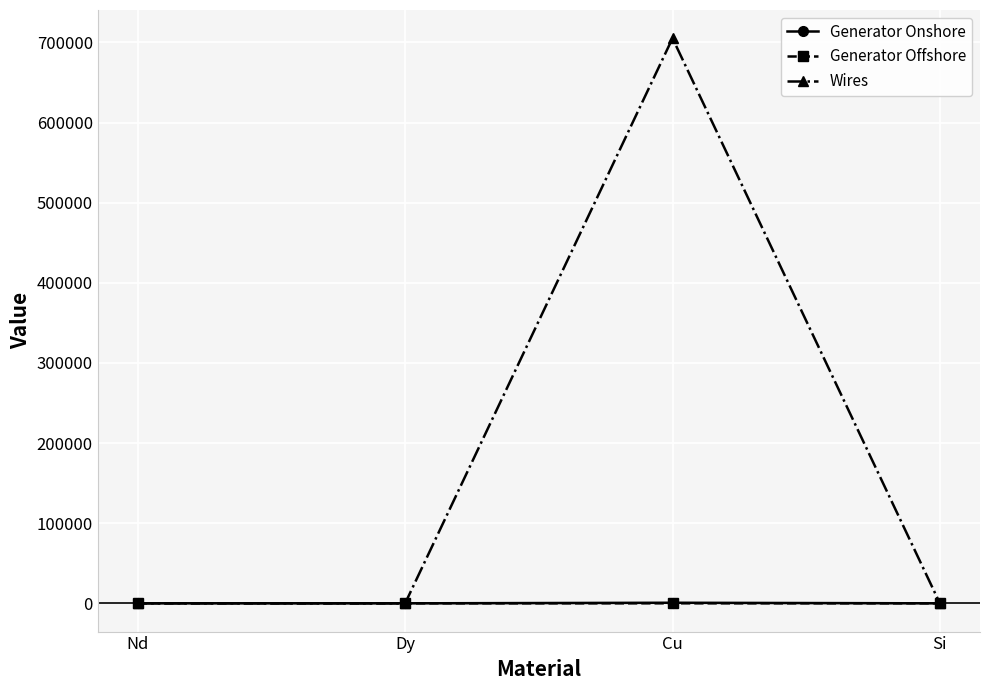

What position from the left is Cu?

3